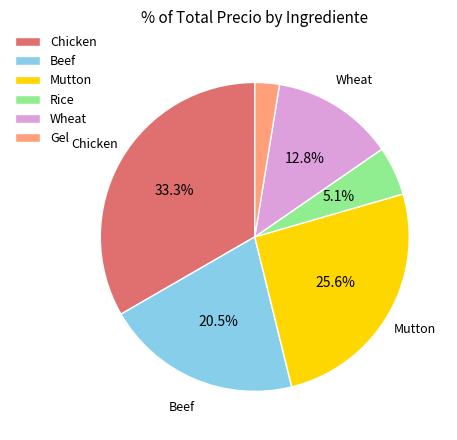

To the nearest percent, what is the difference between the largest and smallest slice percentages?

31%